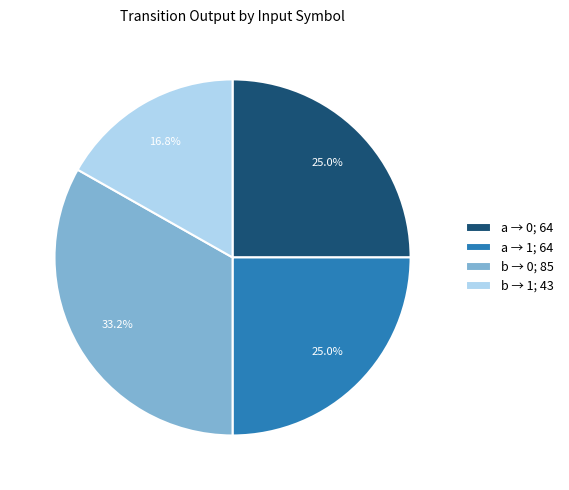

Combined, do a → 1; 64 and b → 0; 85 account for over 50%?

Yes